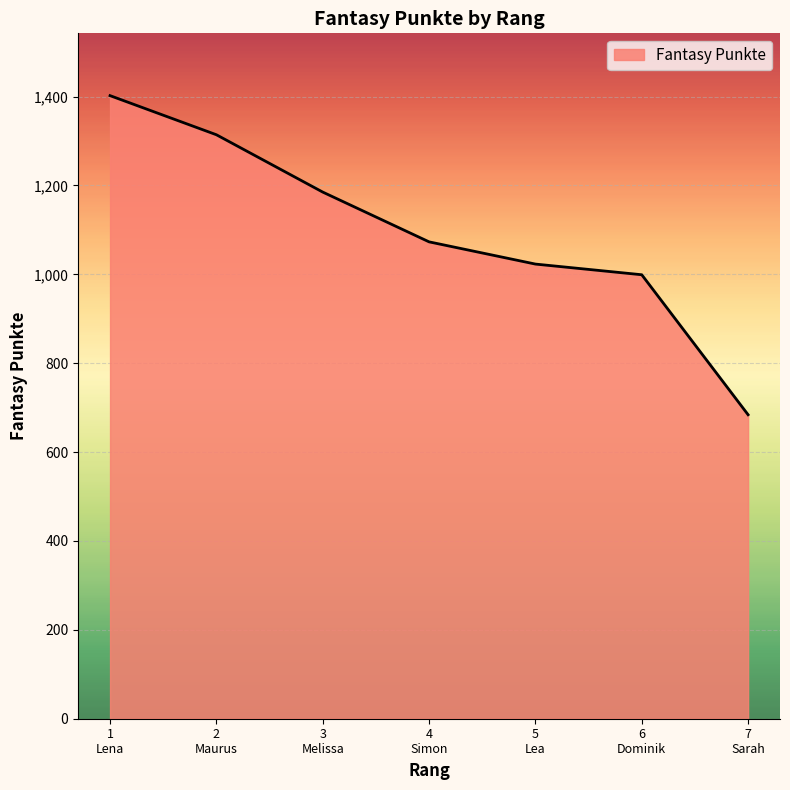

What is the sum of all values?

7680